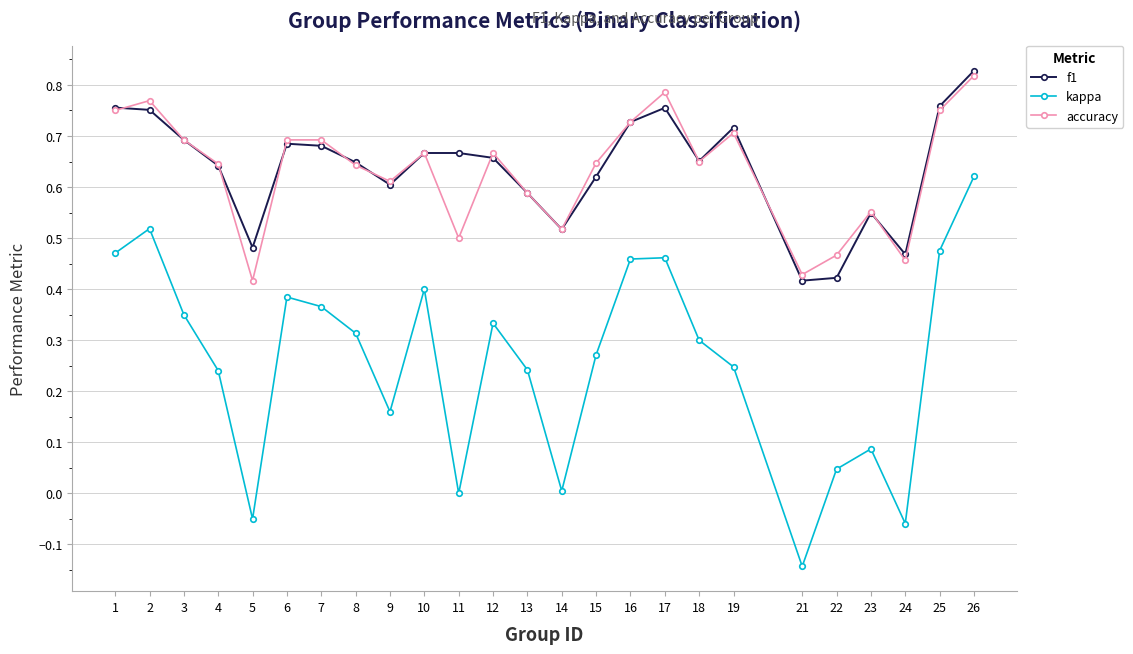

True or false: accuracy and kappa intersect in this chart.

False